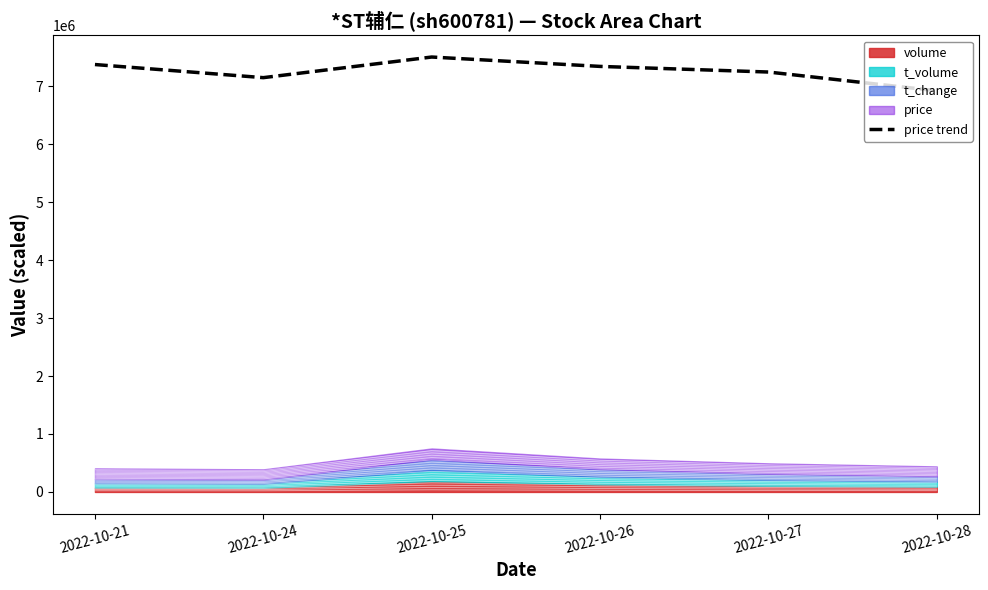

What is the sum of the values at 2022-10-21 and 2022-10-24?

14524066.2